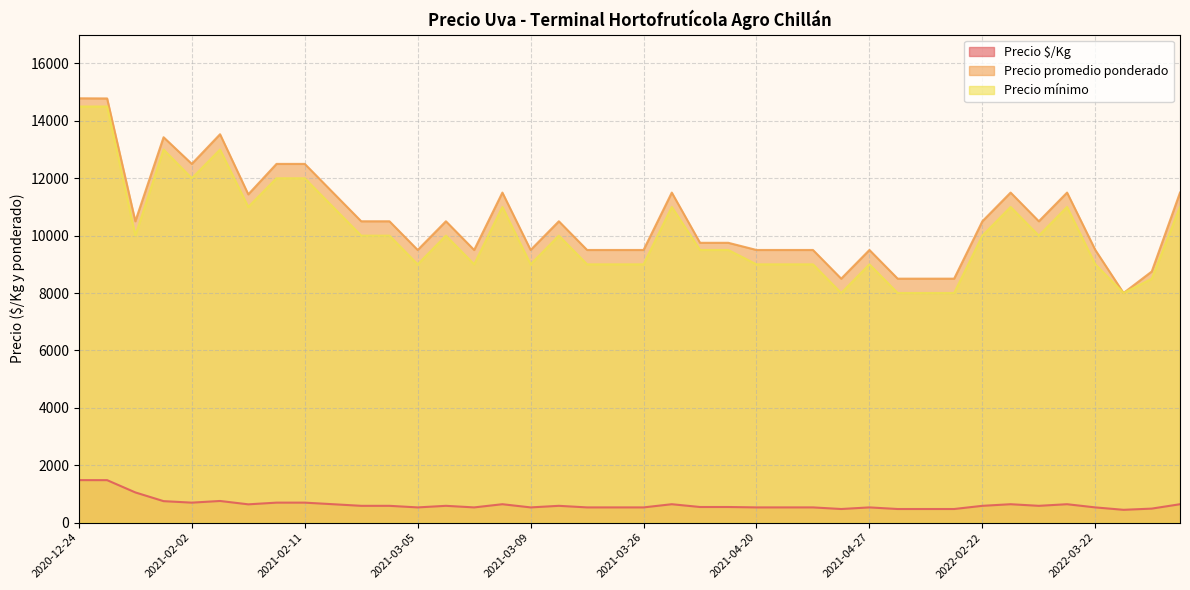

Is it true that Precio mínimo equals 15169 at 2021-04-27?

False